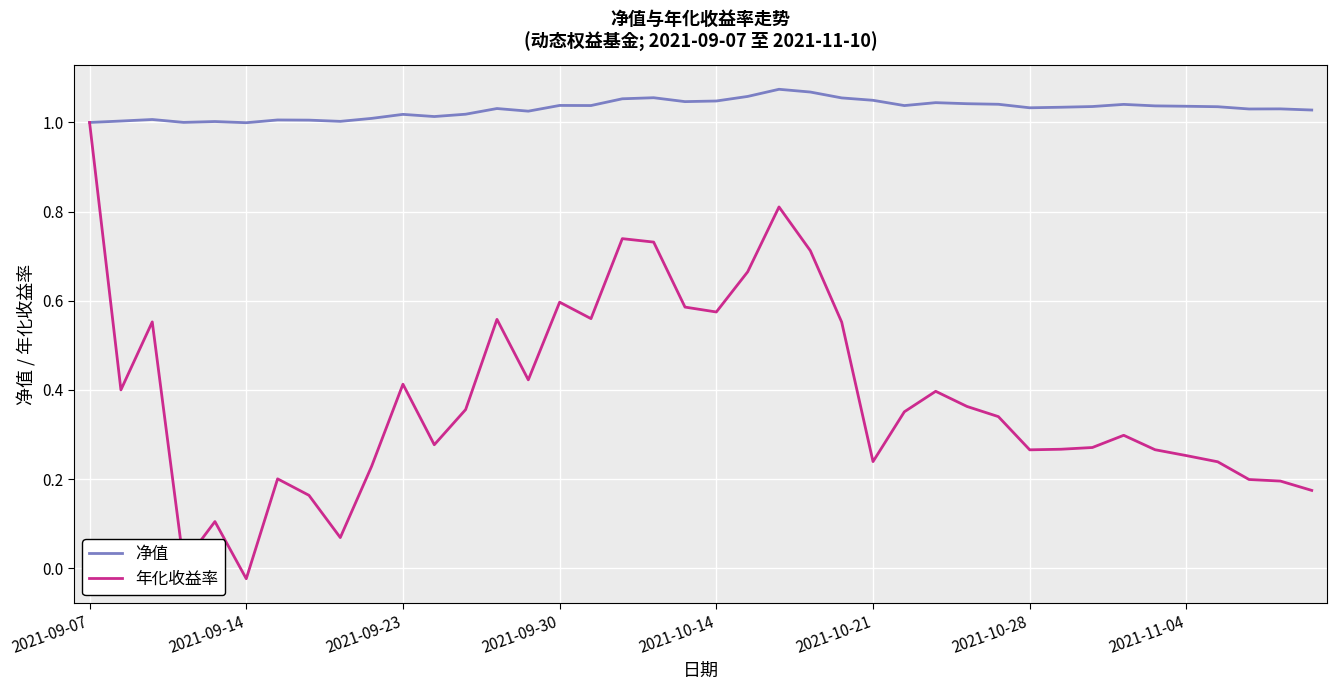

List the series in order of their overall mean, highest first.

净值, 年化收益率